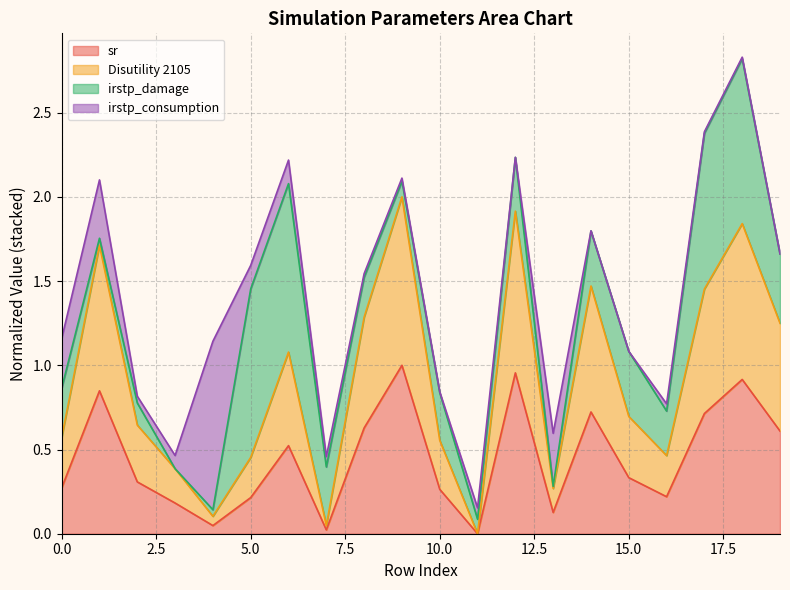

Is it true that sr equals 0.1 at 16?

False